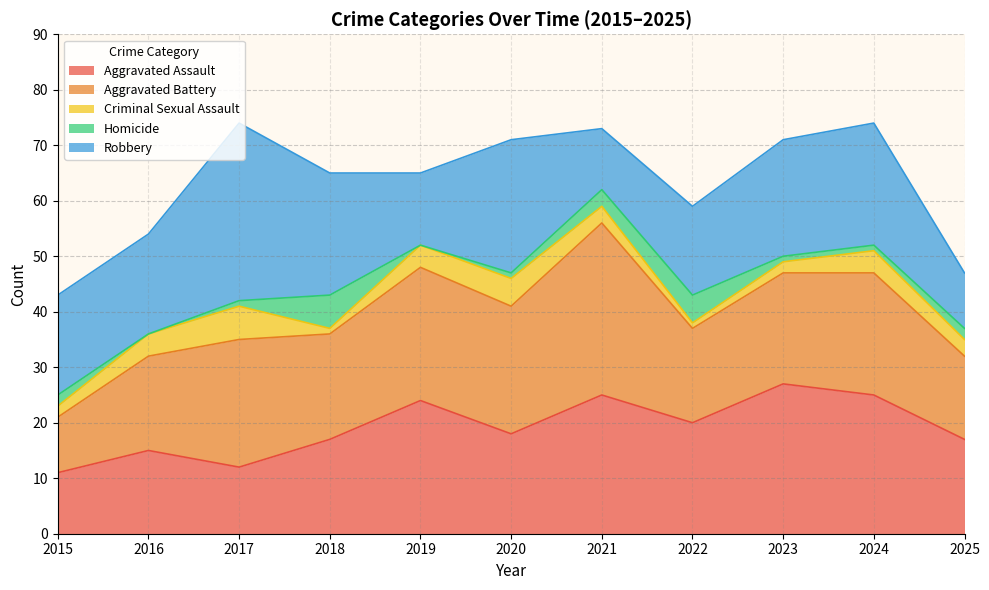

Reading left to right, extract all data points from this chart.

Aggravated Assault: 11	15	12	17	24	18	25	20	27	25	17
Aggravated Battery: 10	17	23	19	24	23	31	17	20	22	15
Criminal Sexual Assault: 2	4	6	1	4	5	3	1	2	4	3
Homicide: 2	0	1	6	0	1	3	5	1	1	2
Robbery: 18	18	32	22	13	24	11	16	21	22	10